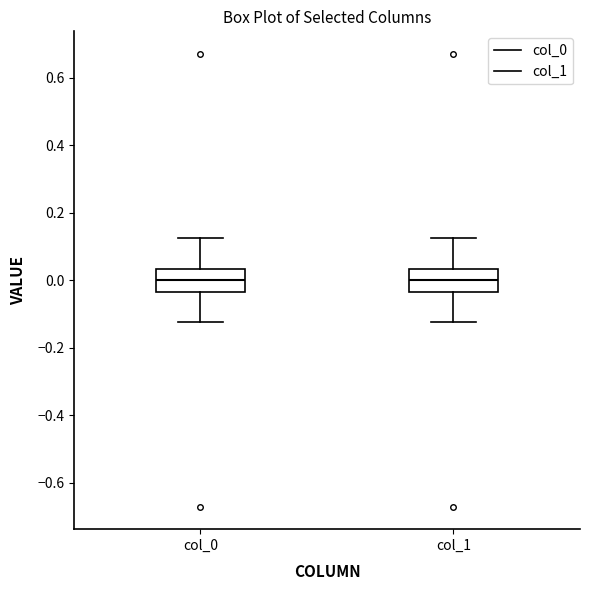

Where is the lower edge of the box for col_1 on the y-axis? The values are not printed on the chart, so give them approximately, as read against the axis.

-0.04